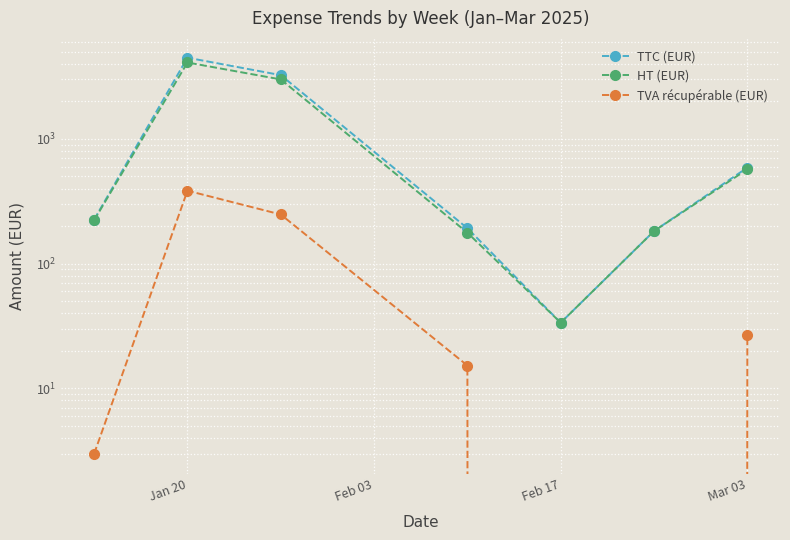

In TTC (EUR), how many points are higher than both neighbors (excluding endpoints)?

1